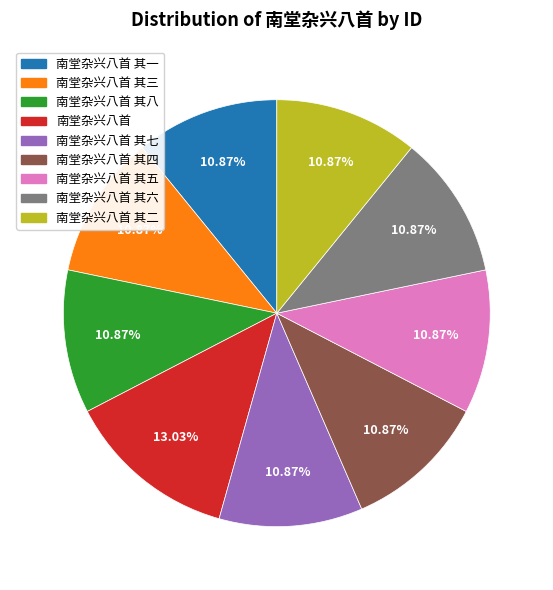

Is there any slice that represents more than half of the pie?

No